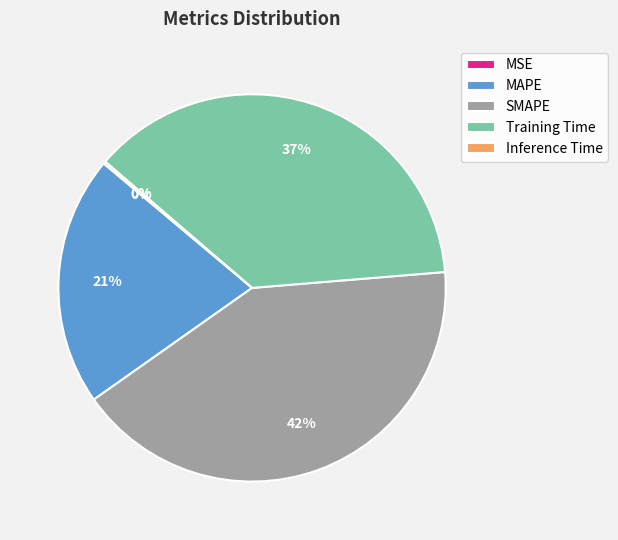

To the nearest percent, what is the difference between the largest and smallest slice percentages?

42%